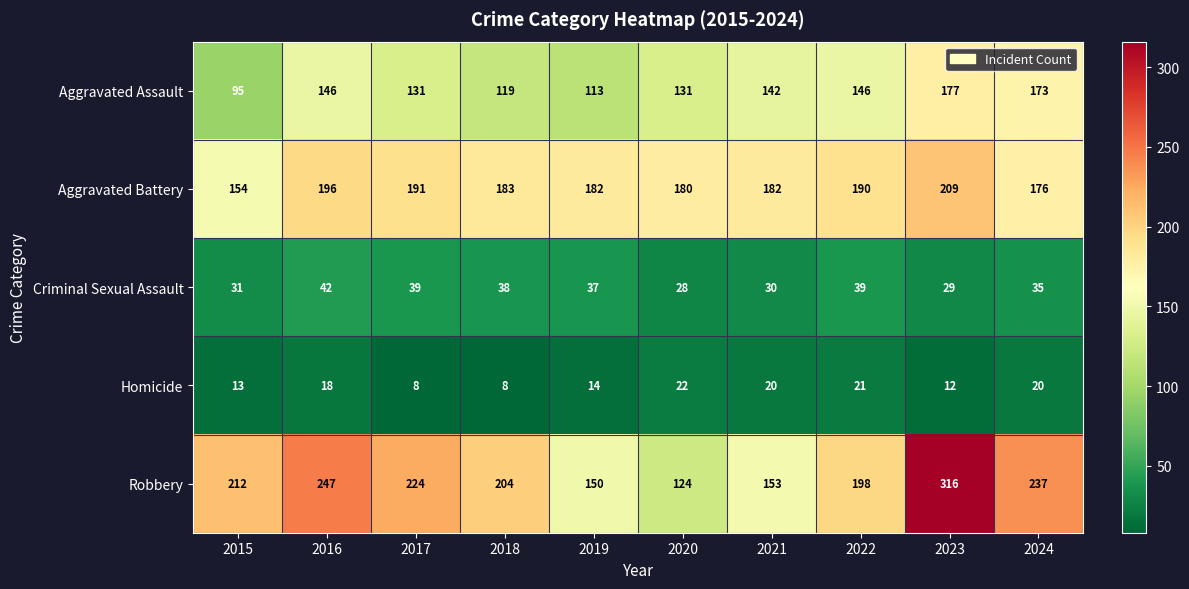

What is the sum of the Robbery values at 2017 and 2016?

471